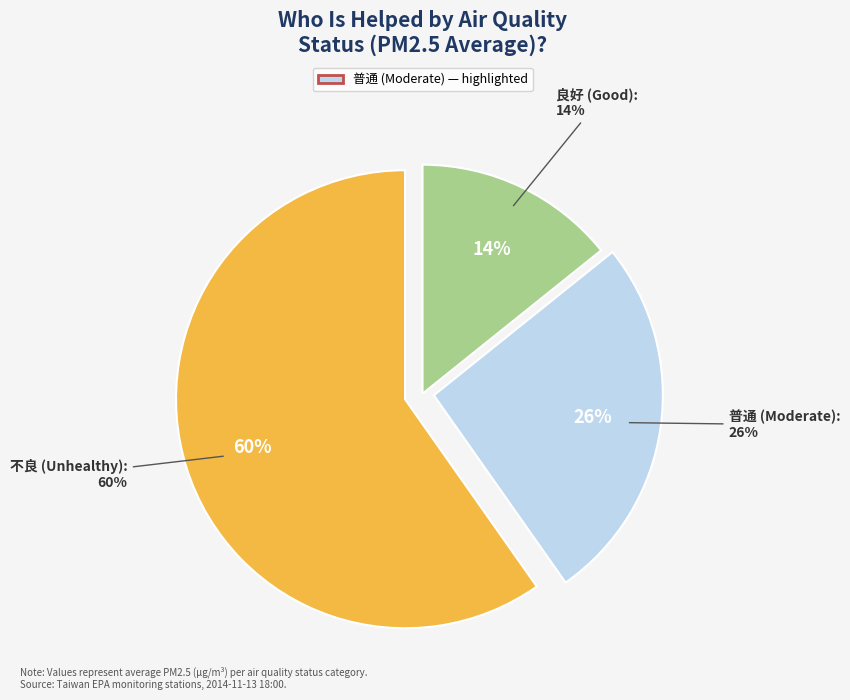

Combined, do 普通 and 不良 account for over 50%?

Yes